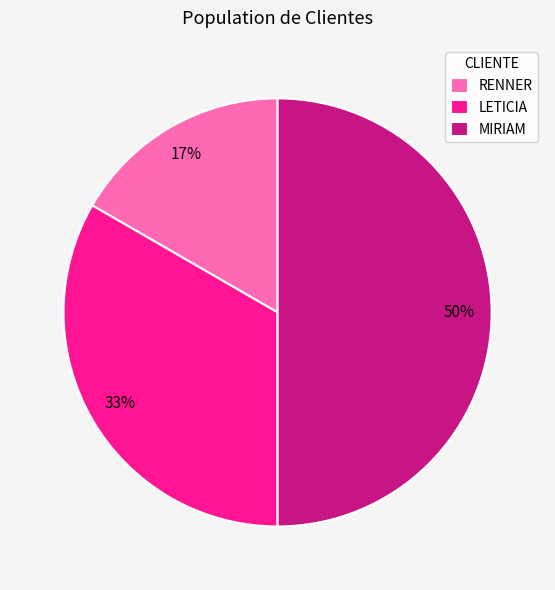

True or false: LETICIA accounts for 33% of the total.

True